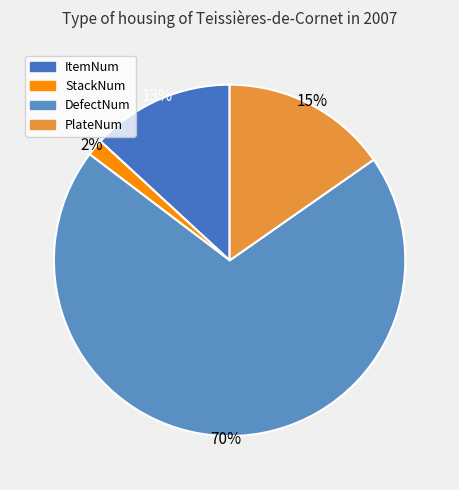

To the nearest percent, what percentage of the pie is DefectNum?

70%